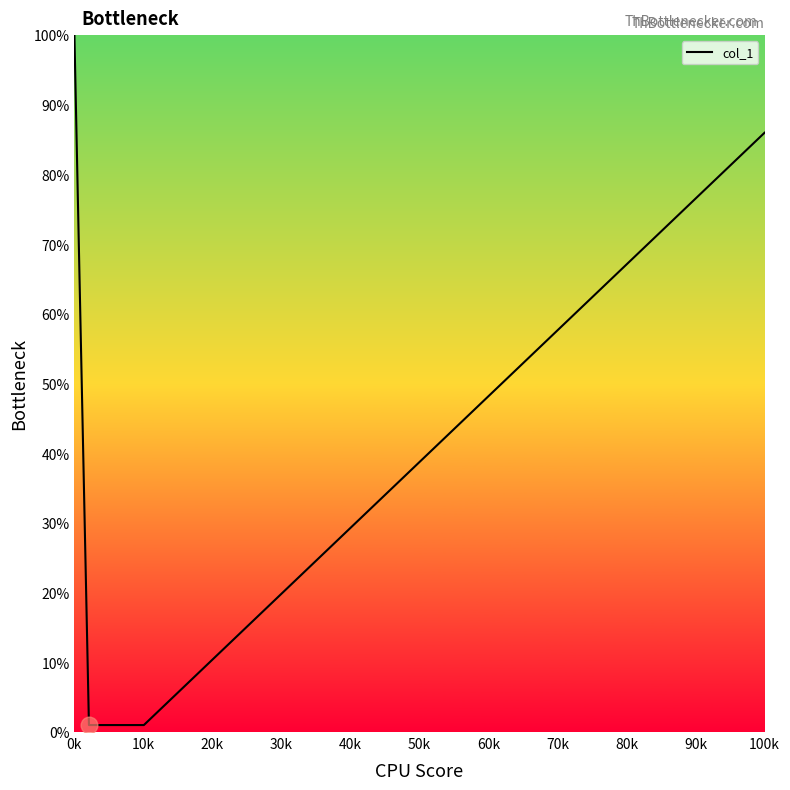

What is the maximum value shown in the chart?

100